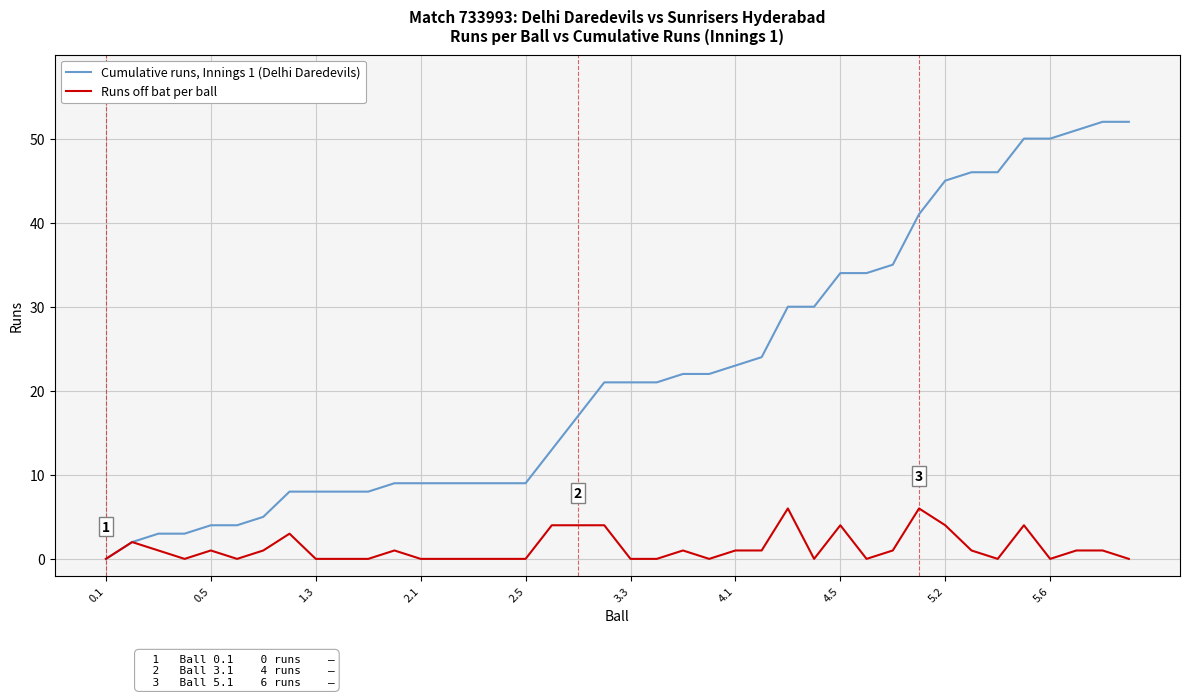

What is the difference between the maximum and minimum values in the Cumulative runs, Innings 1 (Delhi Daredevils) series?

52